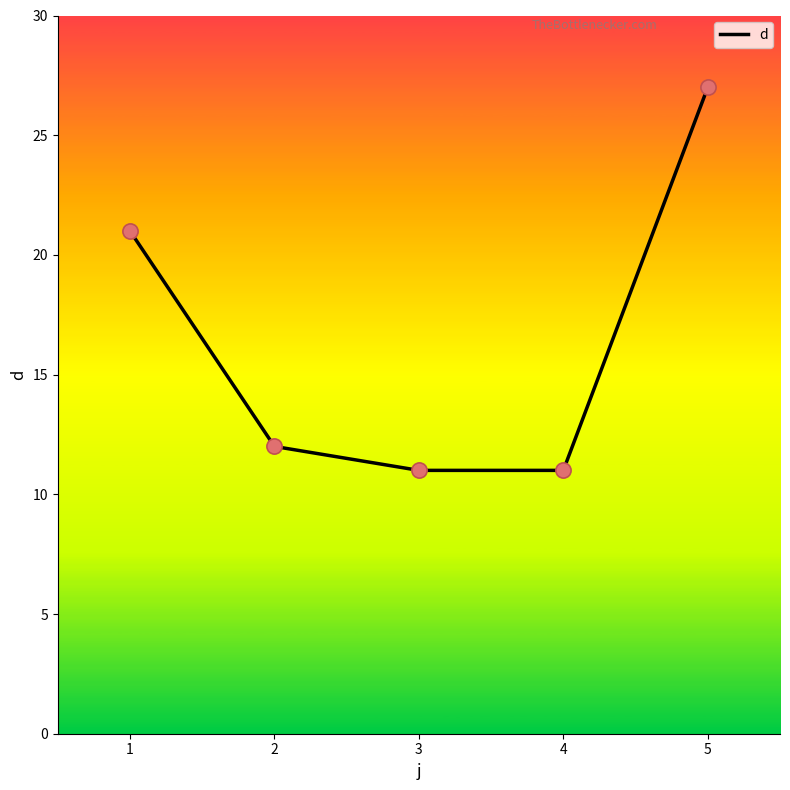

What is the change in value from 2 to 5?

+15